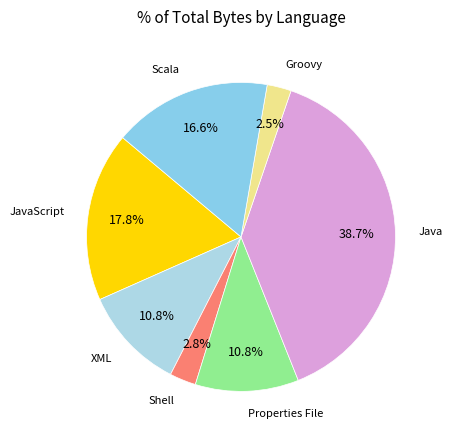

Which category has the biggest portion of the pie?

Java